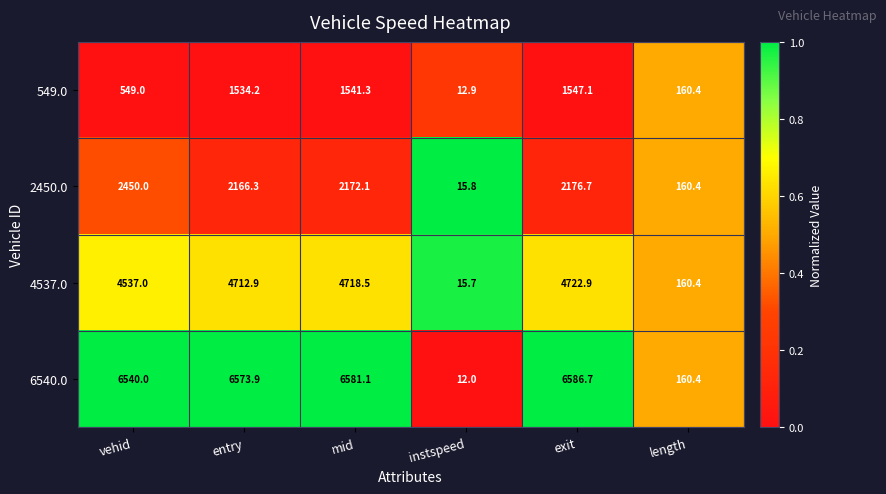

Read the 549.0 value at instspeed.

12.9